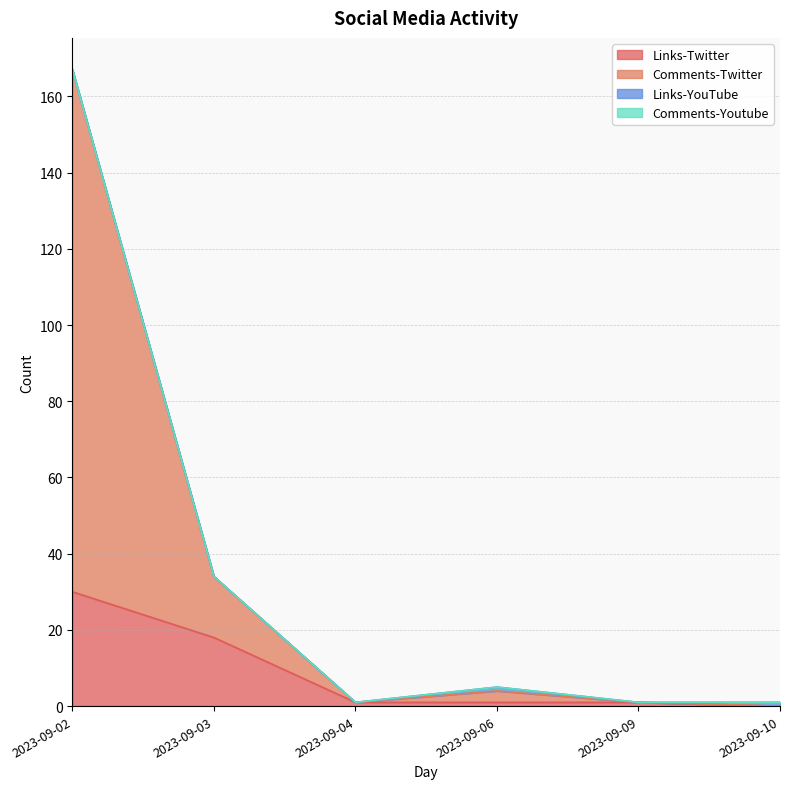

True or false: Comments-Twitter has a value of 1 at 2023-09-04.

True